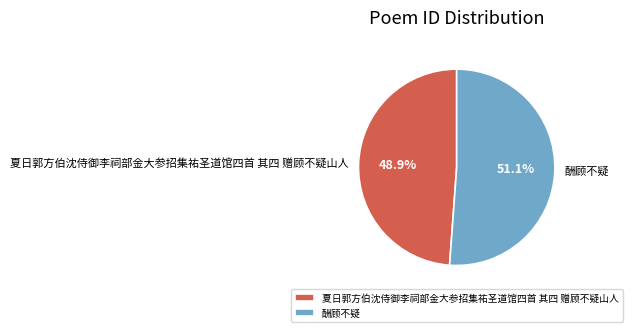

Which category has the smallest portion of the pie?

夏日郭方伯沈侍御李祠部金大参招集祐圣道馆四首 其四 赠顾不疑山人